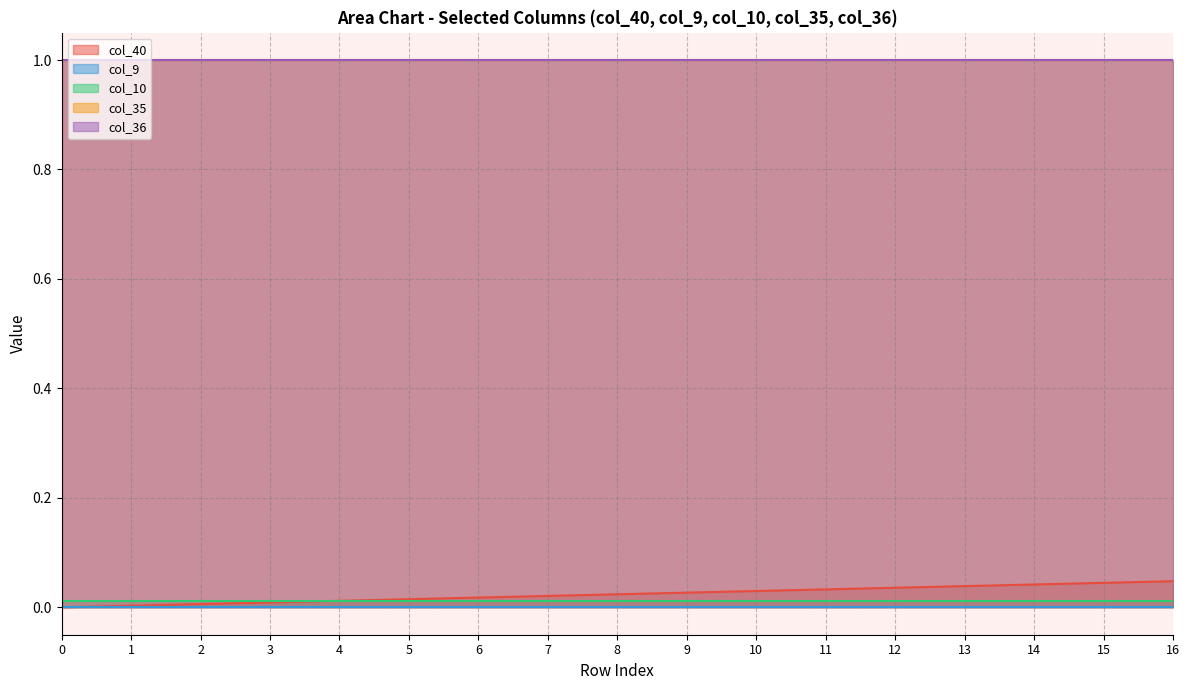

At how many categories does at least one series exceed 0?

17